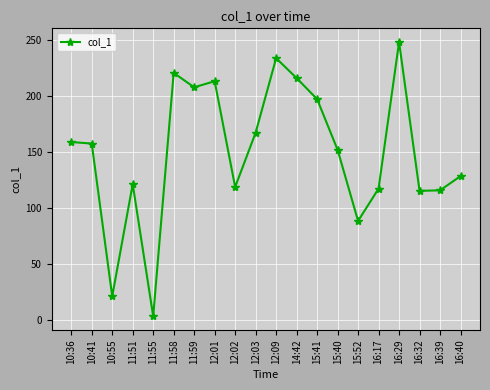

What value does the data have at 16:17?

117.3